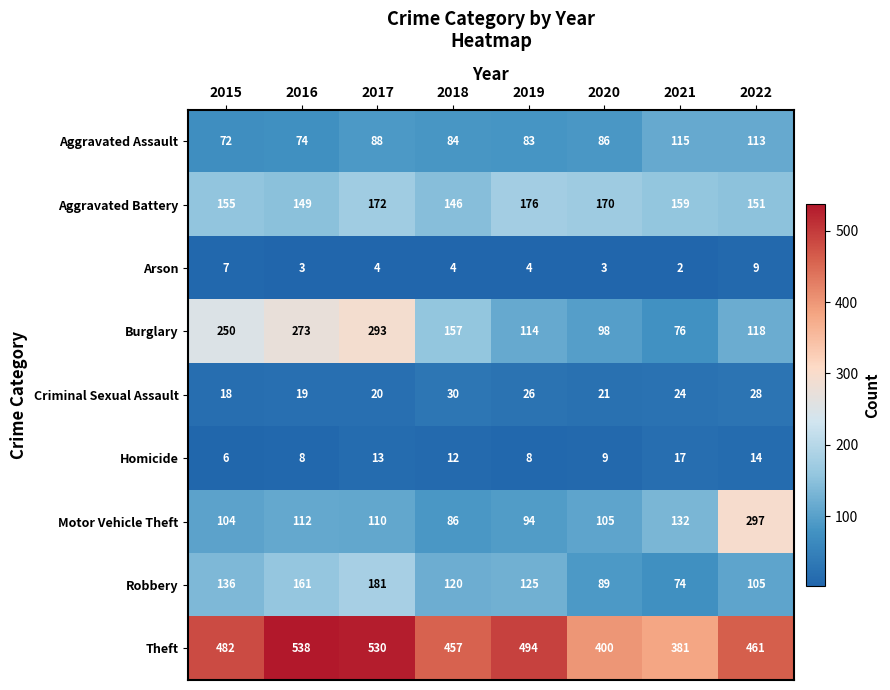

At which category is the sum across all series the highest?

2017